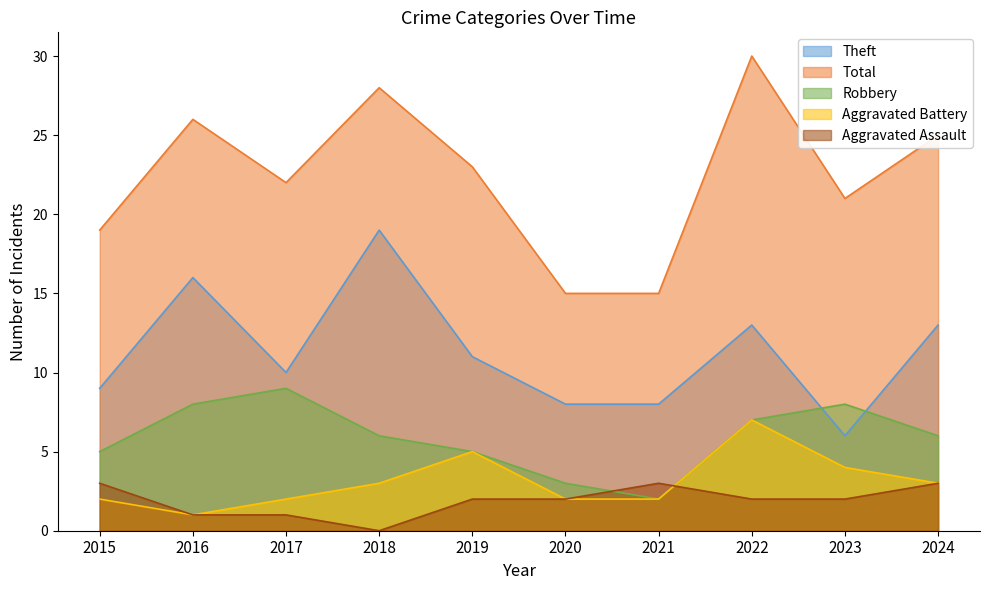

Does the chart display data point markers on the line(s)?

No